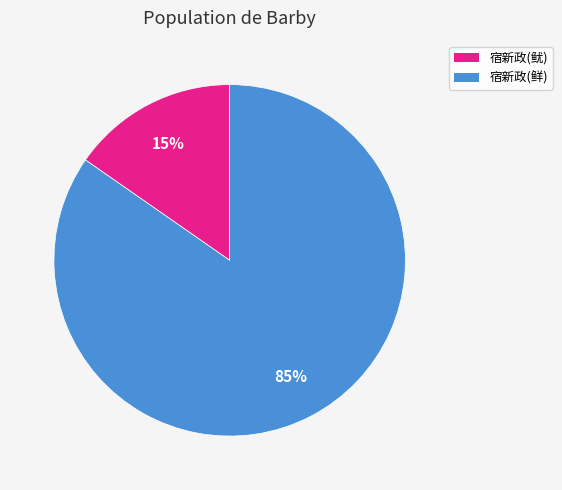

To the nearest percent, what is the average slice percentage?

50%